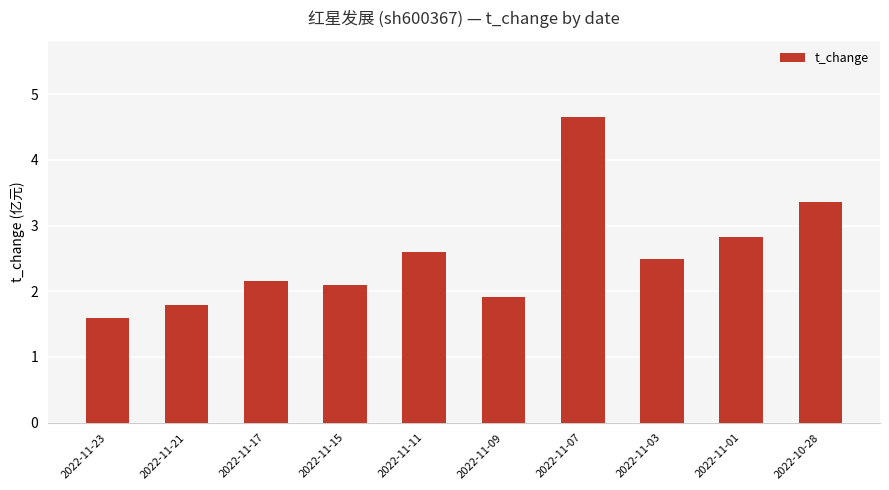

Reading left to right, list all the values displayed in this chart.

2022-11-23=1.6	2022-11-21=1.8	2022-11-17=2.2	2022-11-15=2.1	2022-11-11=2.6	2022-11-09=1.9	2022-11-07=4.7	2022-11-03=2.5	2022-11-01=2.8	2022-10-28=3.4